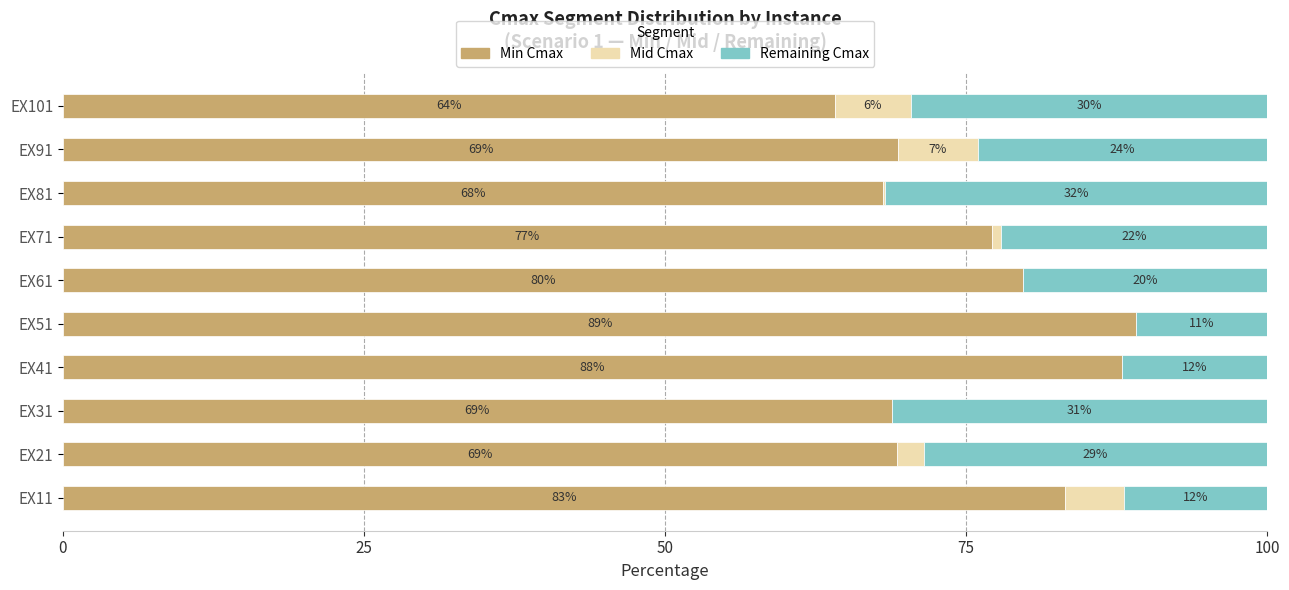

True or false: Min Cmax has a value of 158.0 at EX51.

False